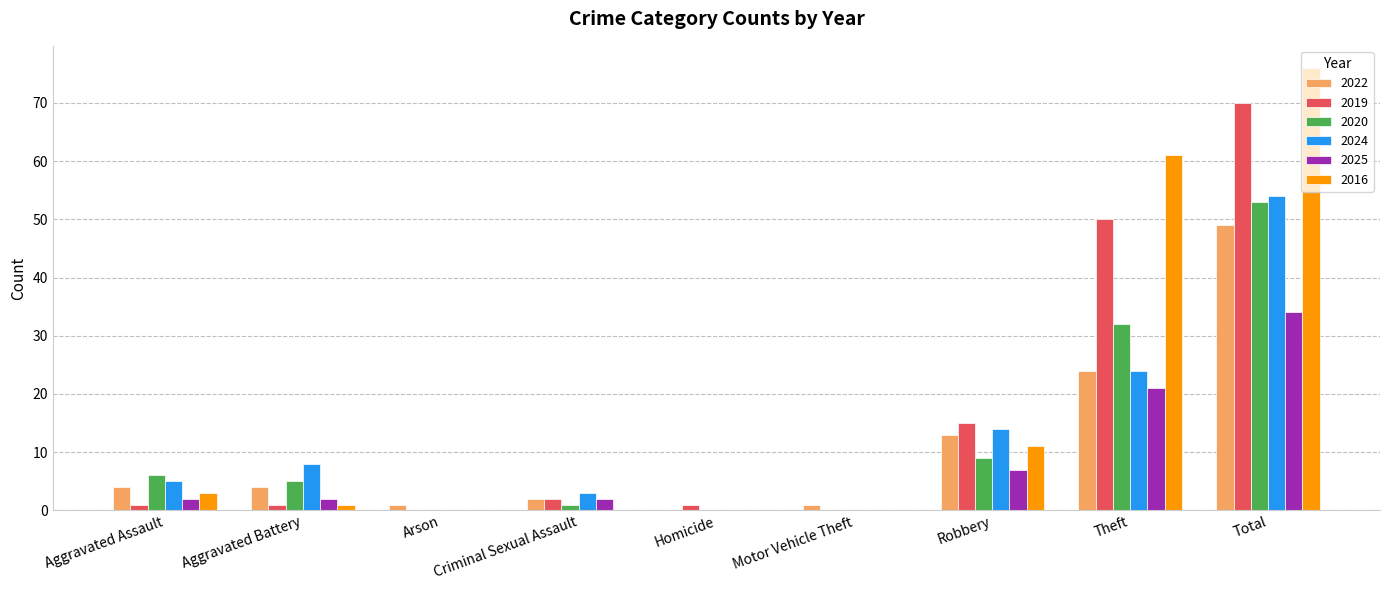

What is the total value across all series at Aggravated Assault?

21